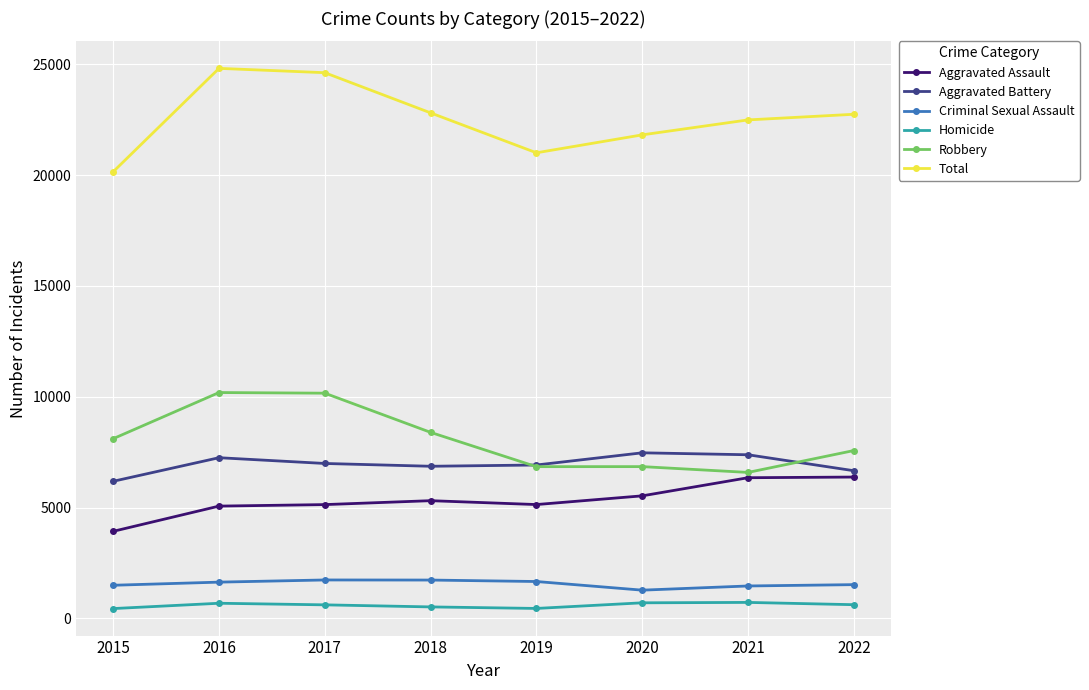

True or false: Criminal Sexual Assault and Aggravated Battery cross at least once.

False